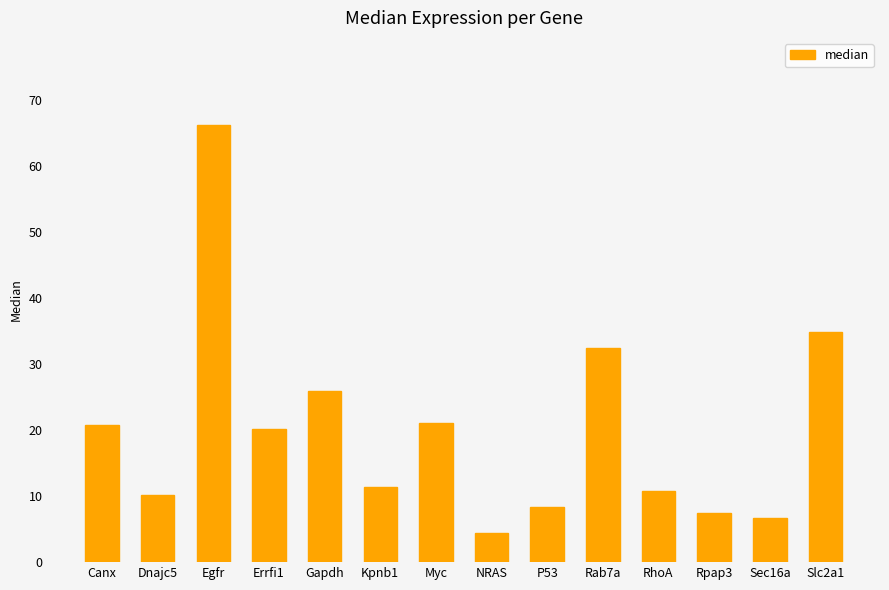

What position from the right is Rab7a?

5